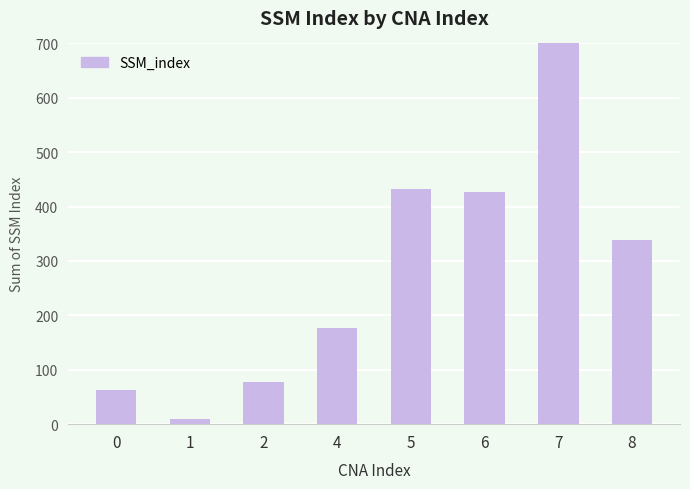

List the labels in order of value, smallest first.

1, 0, 2, 4, 8, 6, 5, 7